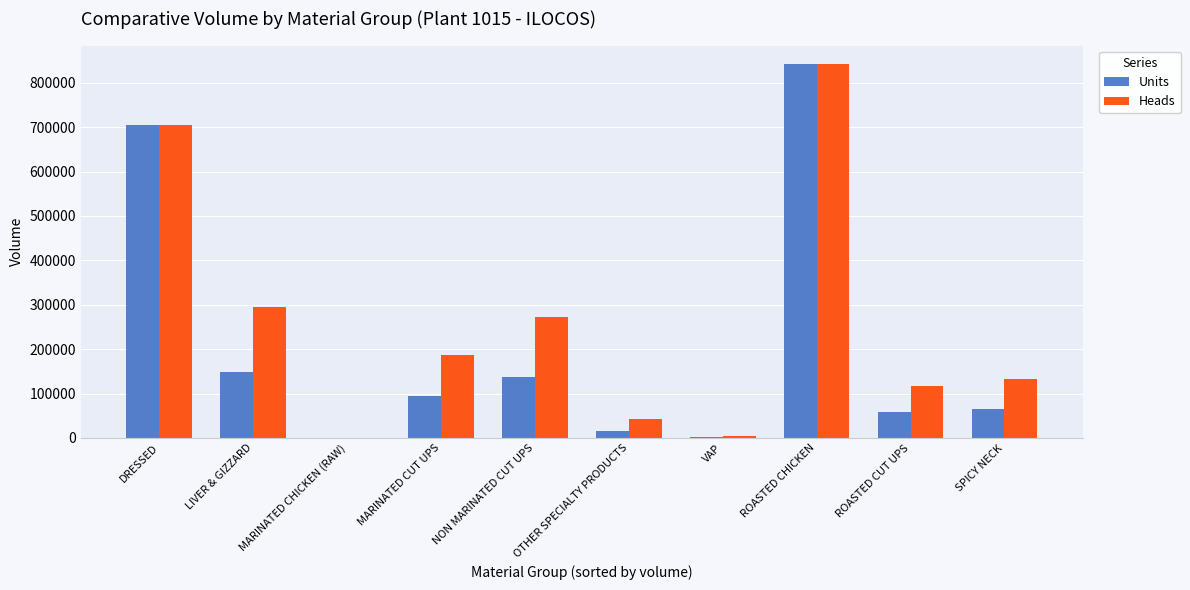

What is the sum of all Heads values?

2598057.0